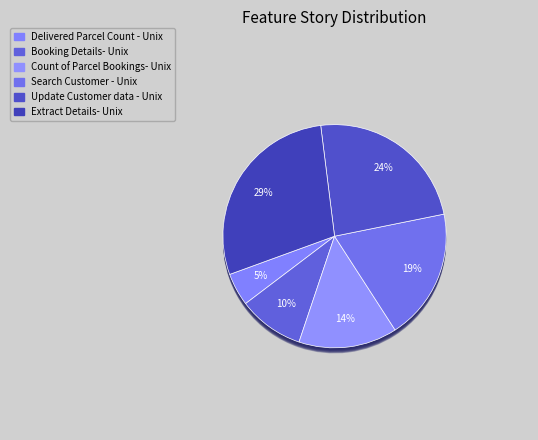

To the nearest percent, what is the difference between the Update Customer data - Unix and Search Customer - Unix slice percentages?

5%